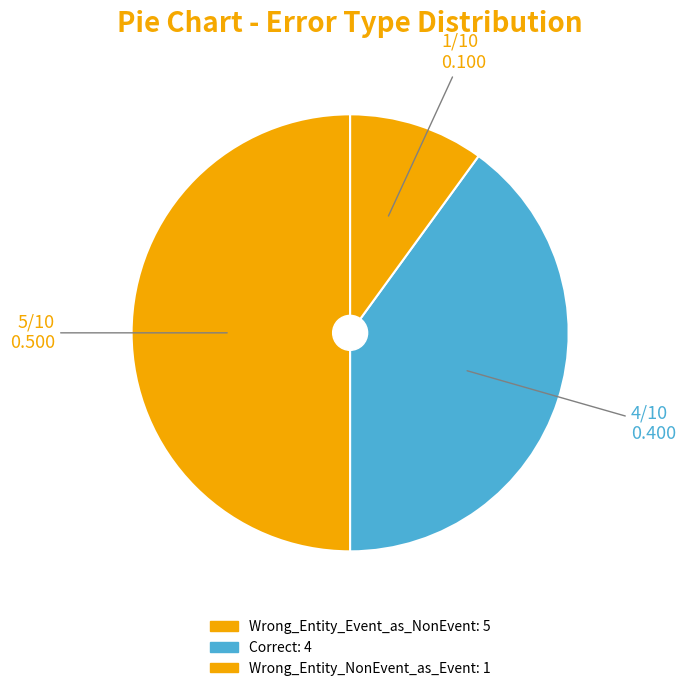

Which slice is the smallest?

Wrong_Entity_NonEvent_as_Event